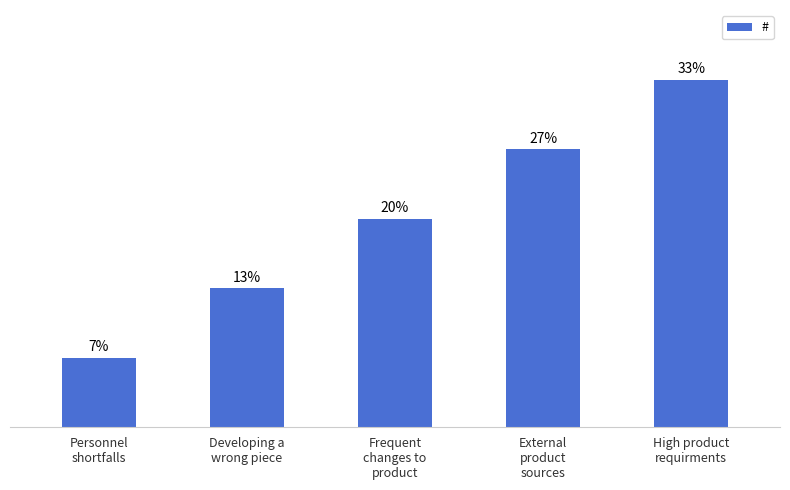

Does the chart contain any negative values?

No